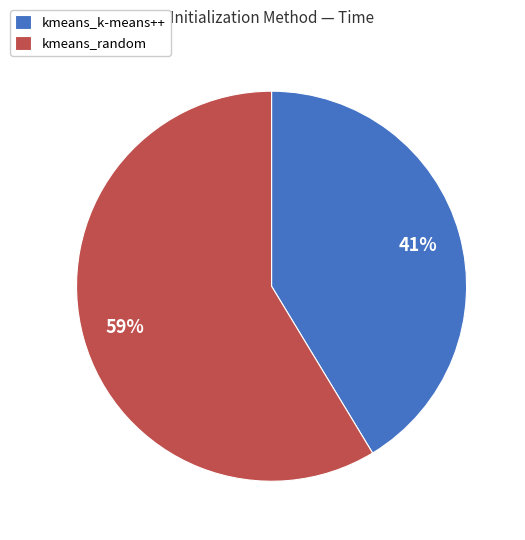

Count the number of slices in the pie.

2